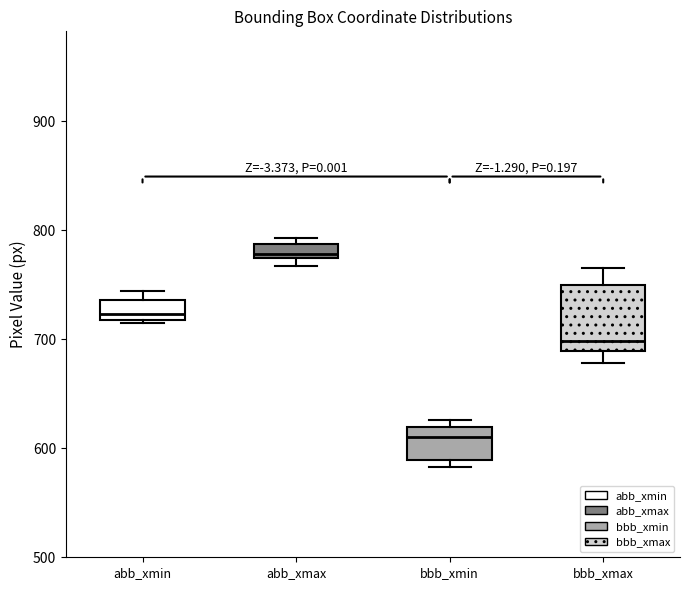

Which box is the tallest, from its lower edge to its upper edge?

bbb_xmax